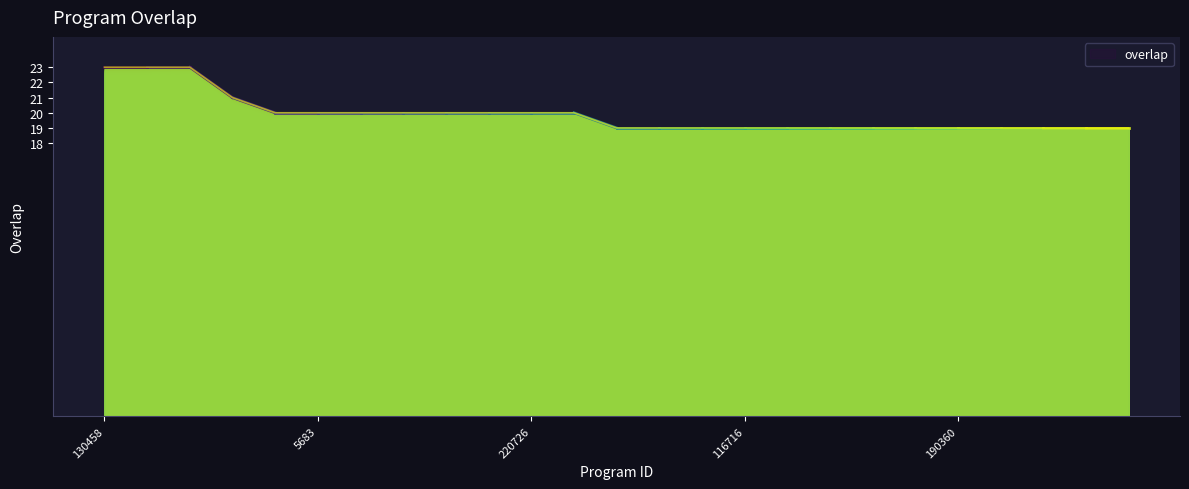

At which category does the chart reach its minimum across all series?

2467